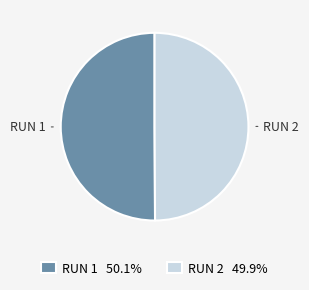

Do RUN 1 50.1% and RUN 2 49.9% together represent more than half of the pie?

Yes